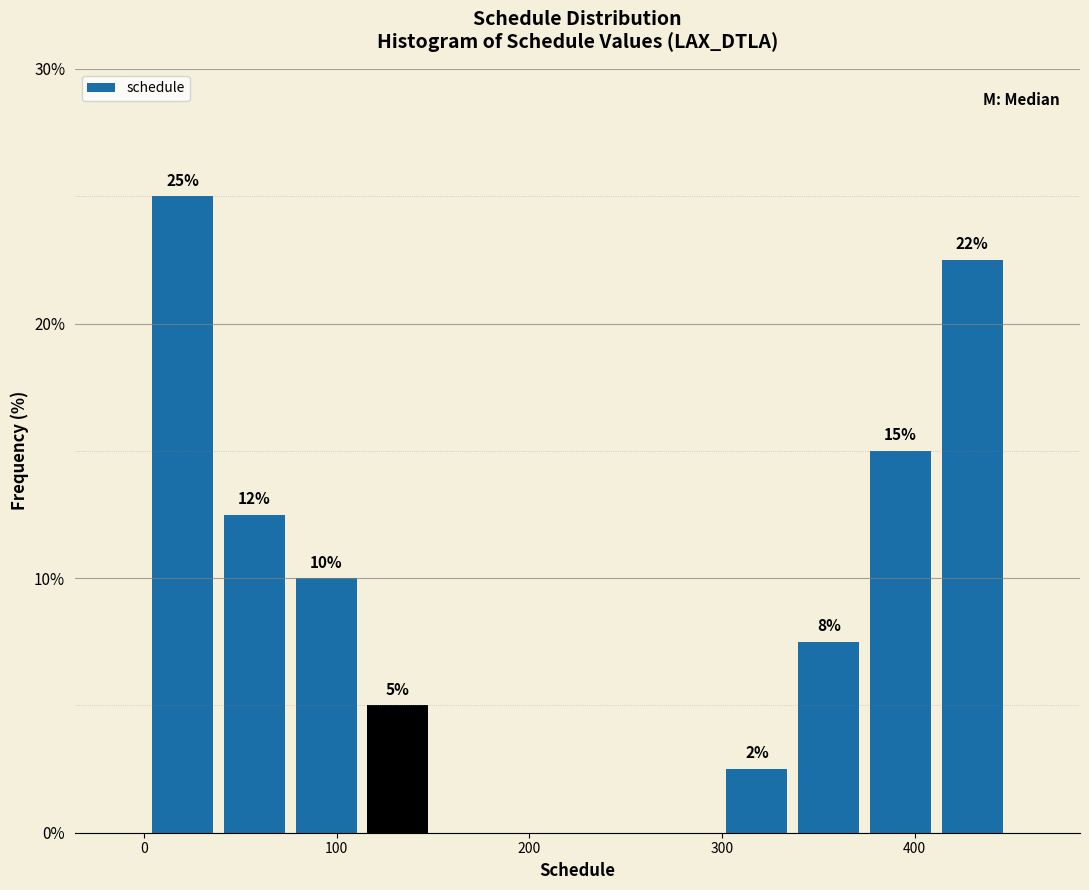

Around what value on the x-axis is the tallest bar? Give the approximate position of its centre, as read against the axis.

20